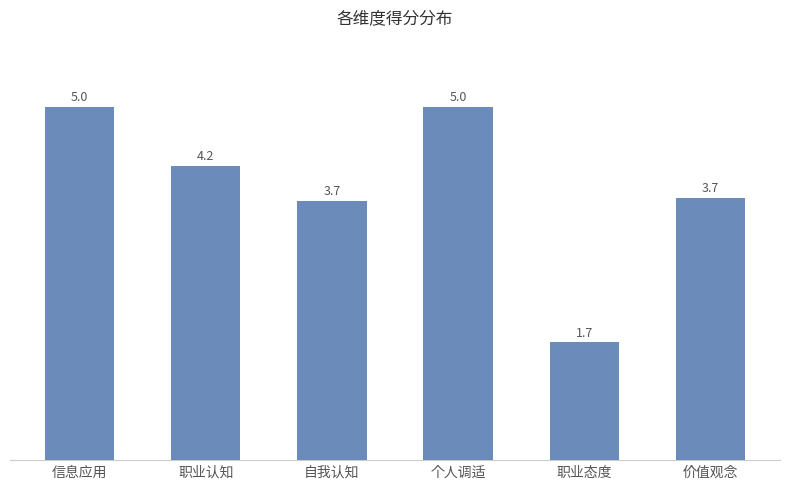

What is the approximate value at 职业态度?

1.7